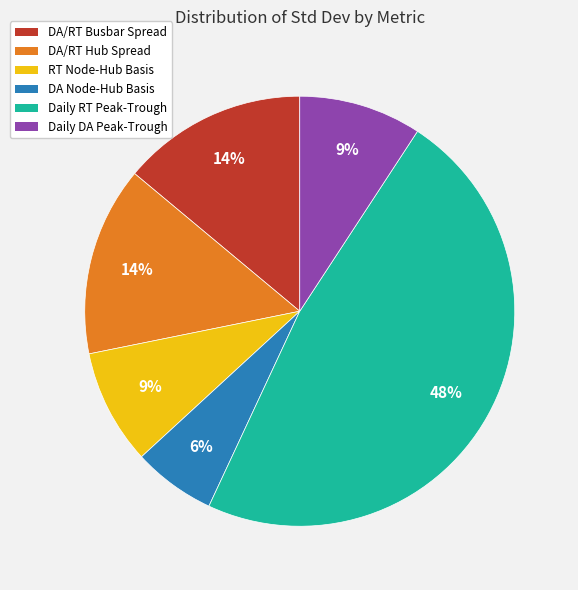

Which category has the smallest portion of the pie?

DA Node-Hub Basis